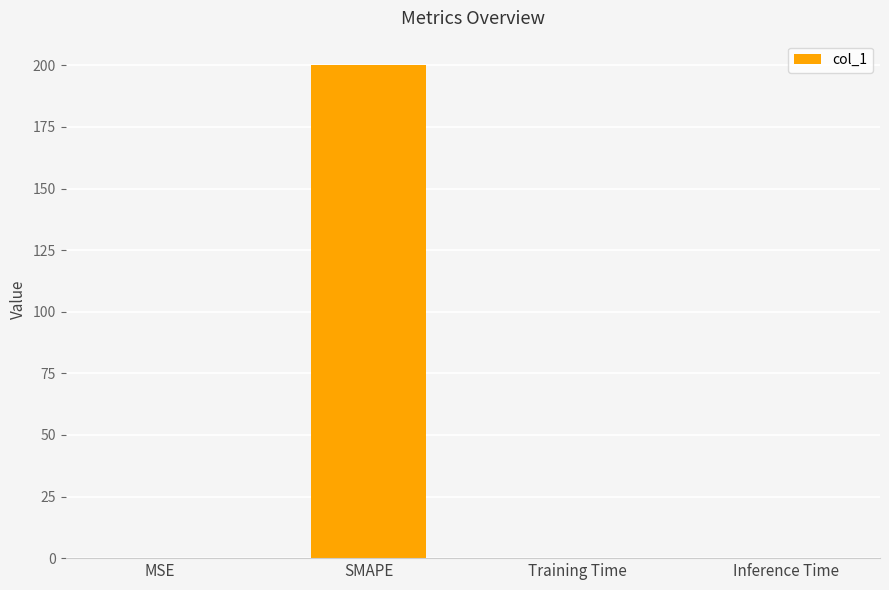

Are the bars horizontal?

No